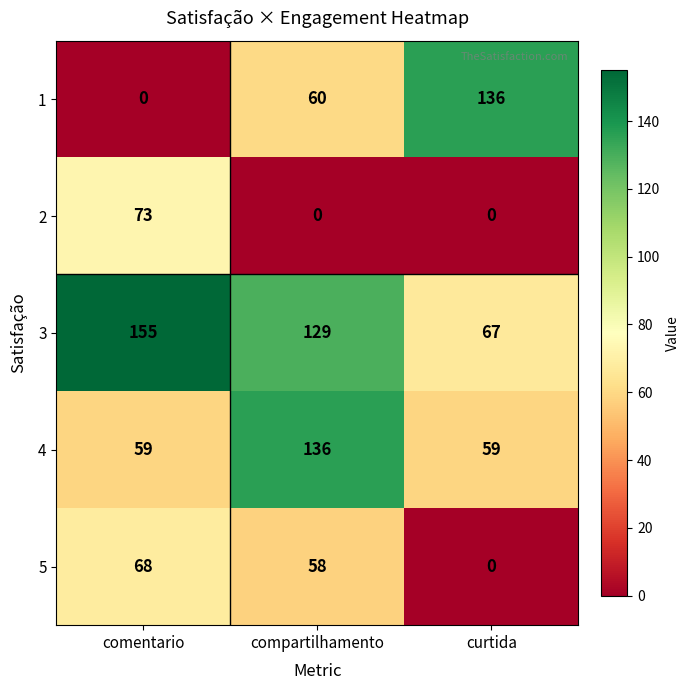

How many 3 values are between 67 and 155?

3